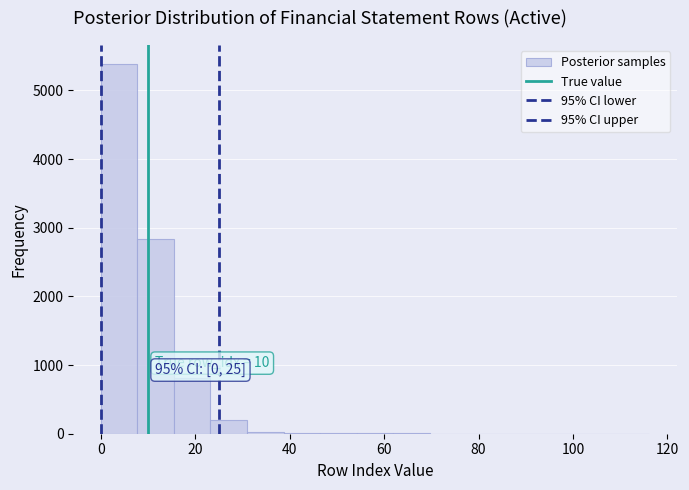

Around what value on the x-axis is the tallest bar? Give the approximate position of its centre, as read against the axis.

4